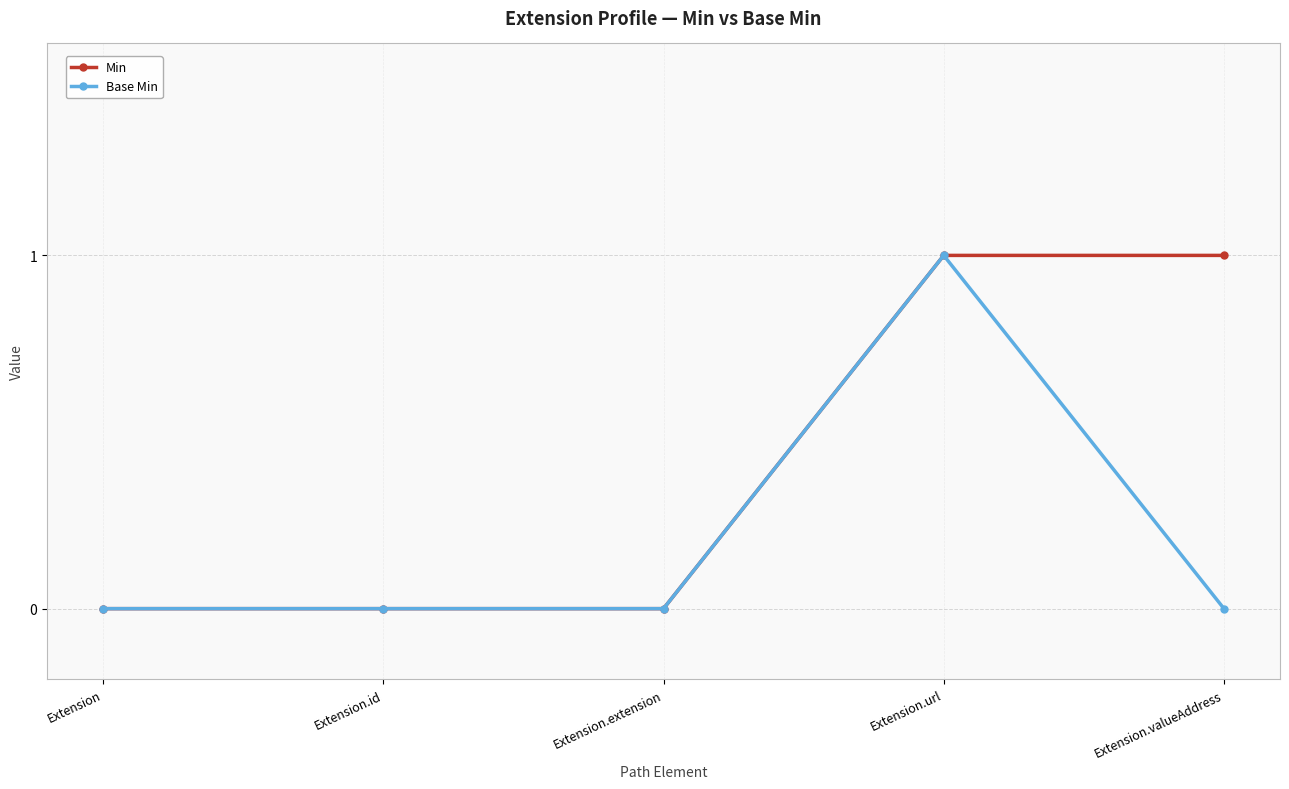

Which series has the largest total across all categories?

Min